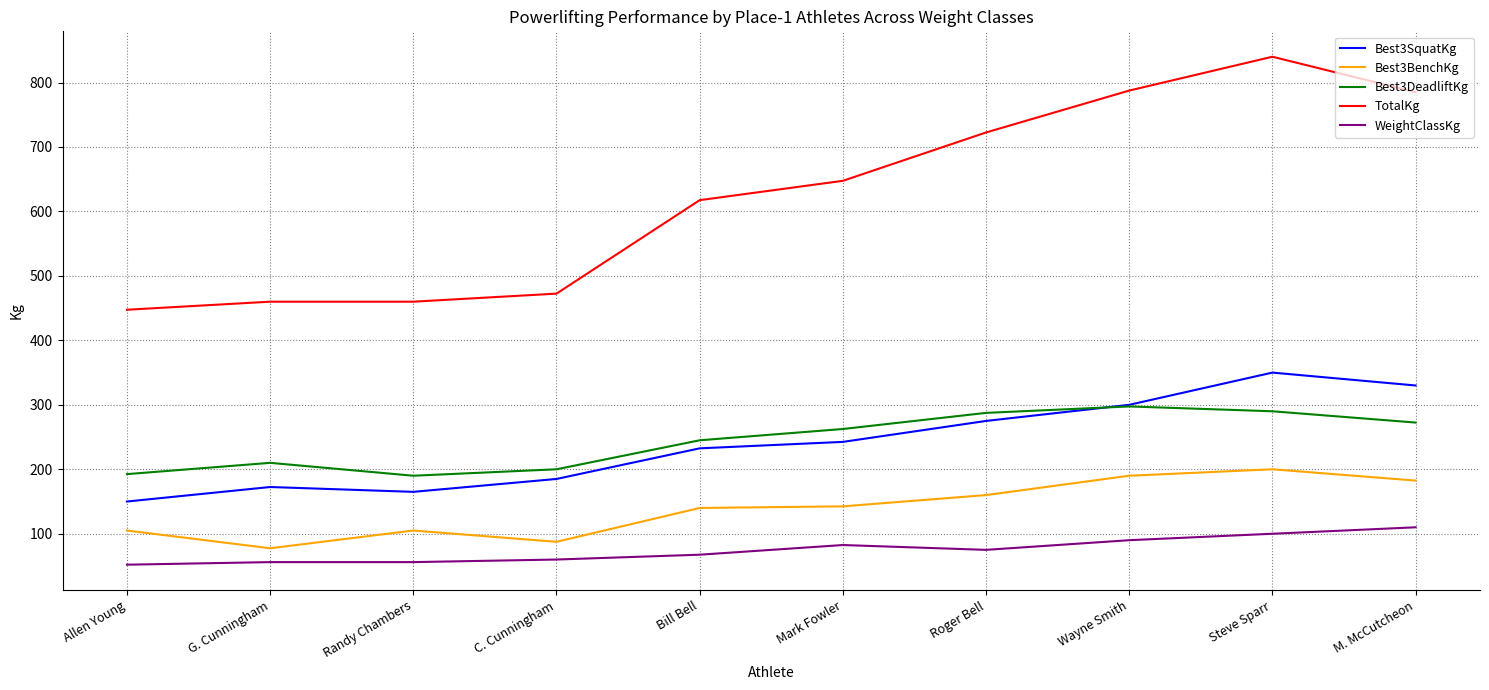

Which label corresponds to the largest value in the chart?

Steve Sparr